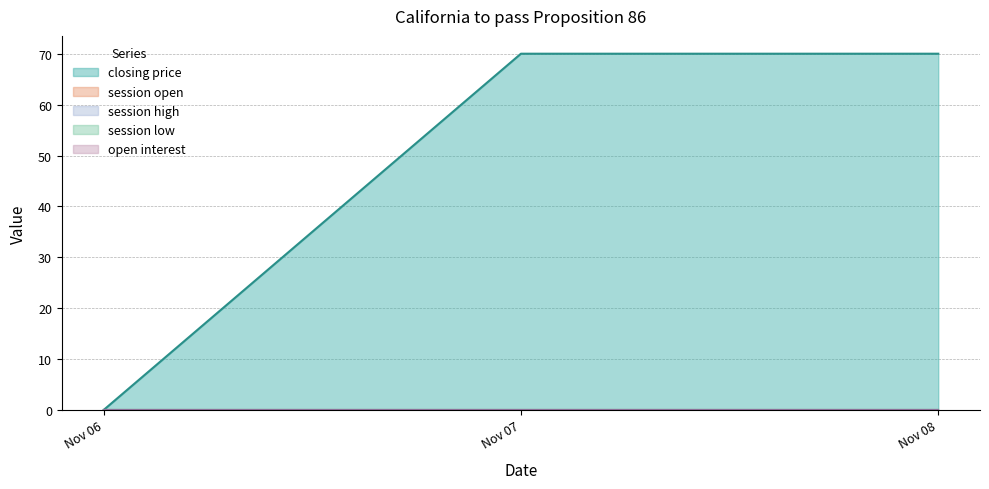

At which label does session open reach its peak?

2006-11-06